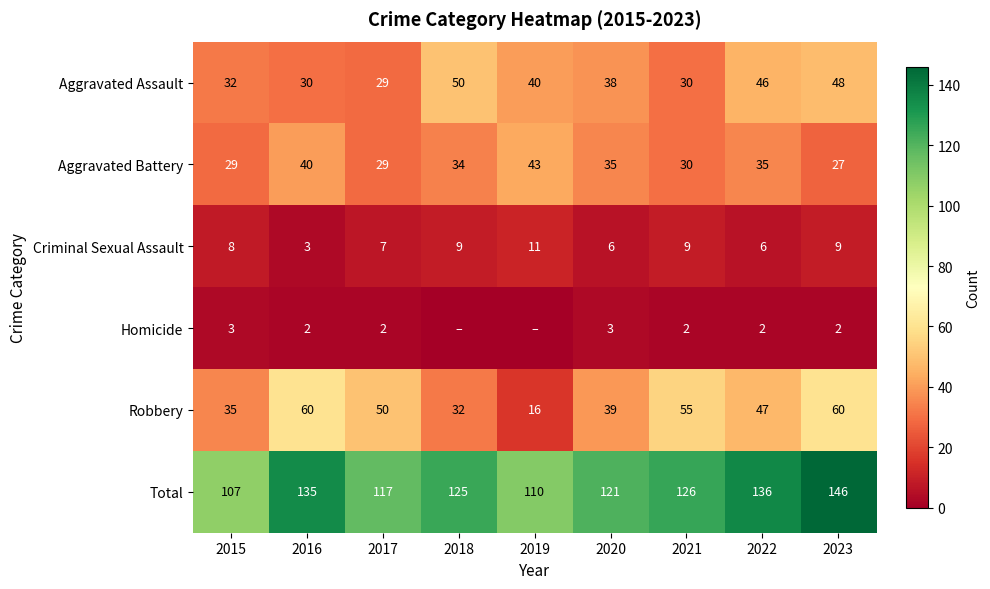

What is the sum of the Aggravated Battery values at 2017 and 2019?

72